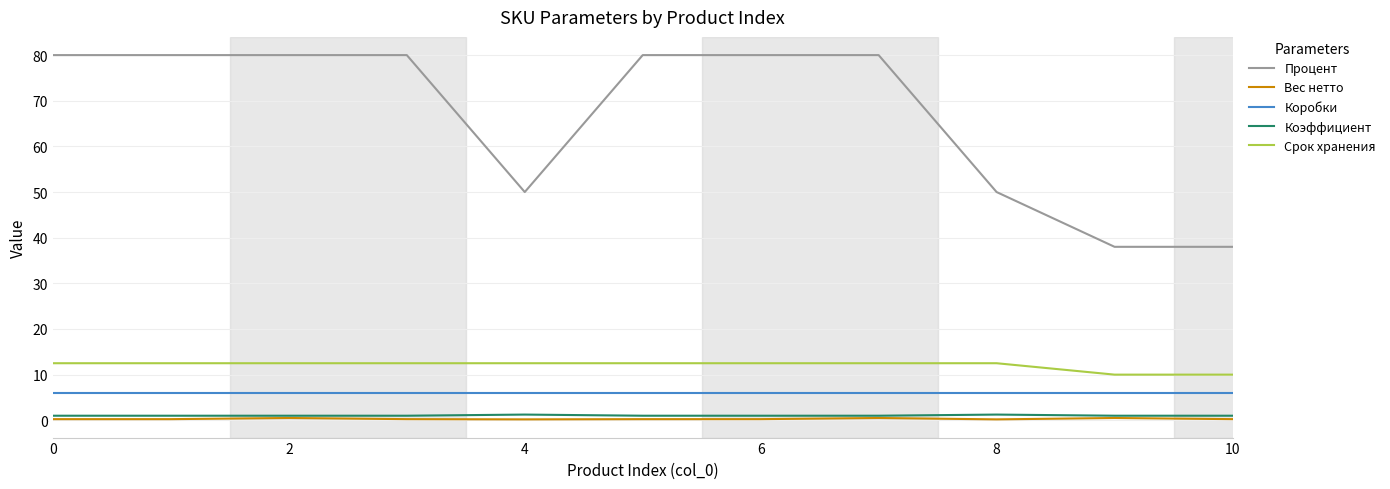

Which series has the largest total across all categories?

Процент